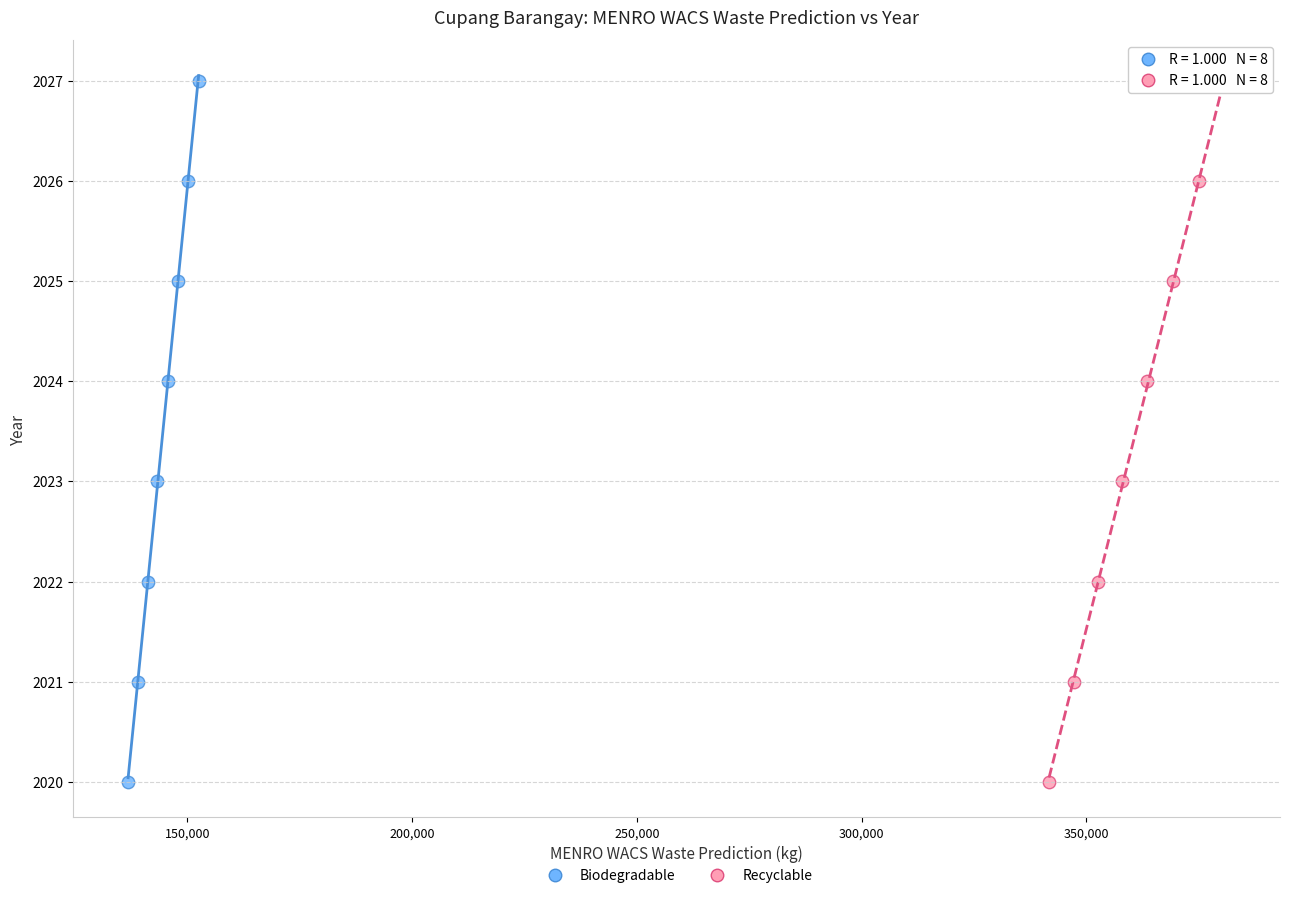

What are all the series names shown in the legend?

Biodegradable, Recyclable